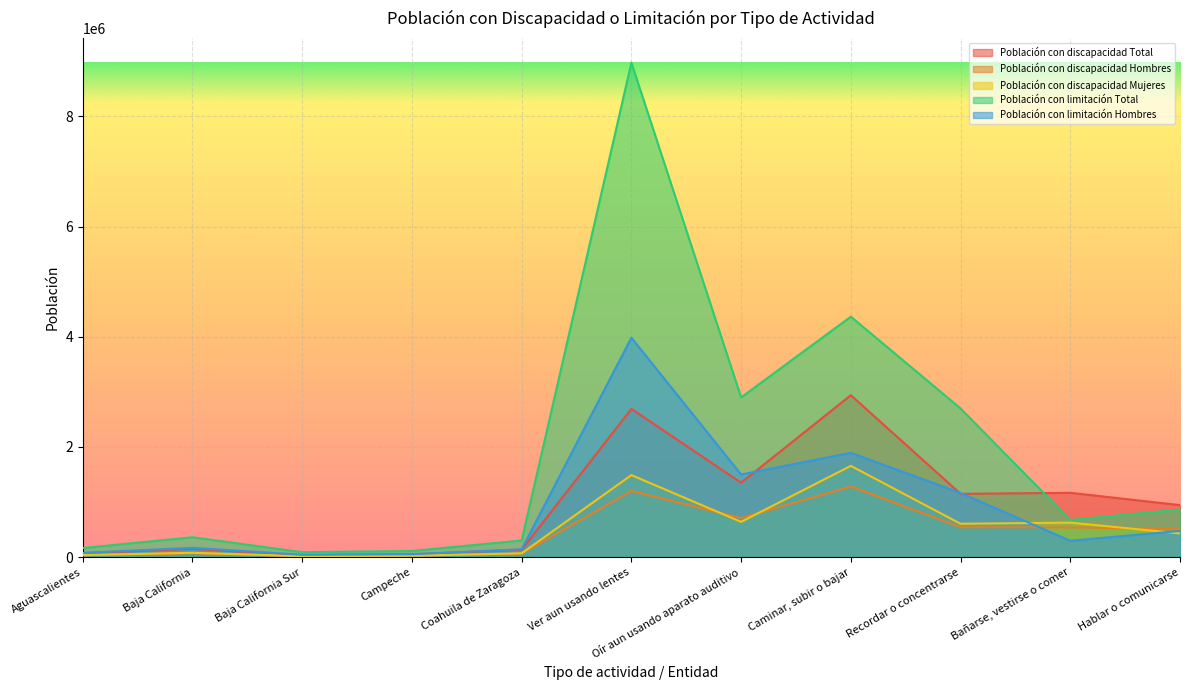

What is the smallest value displayed?

16991